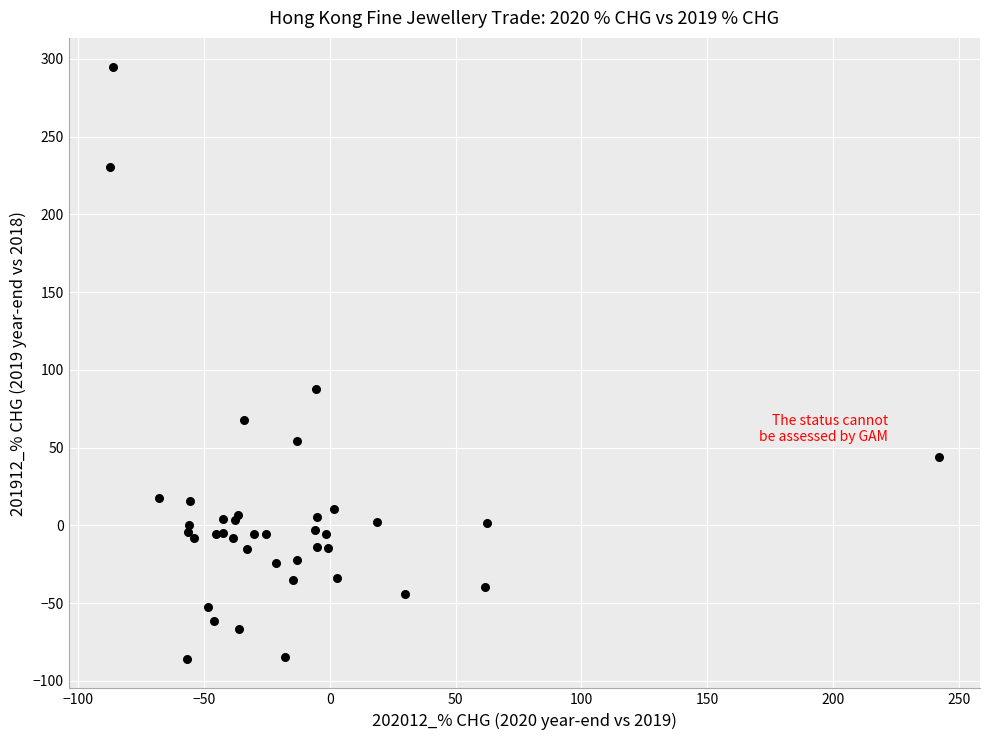

What Y value in the scatter plot is closest to 104?

87.8